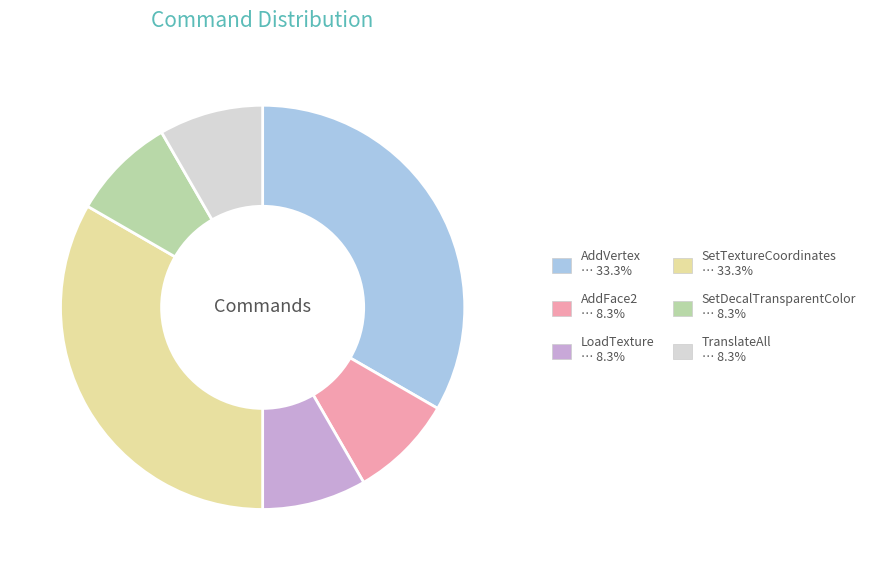

Combined, do LoadTexture … 8.3% and SetDecalTransparentColor … 8.3% account for over 50%?

No